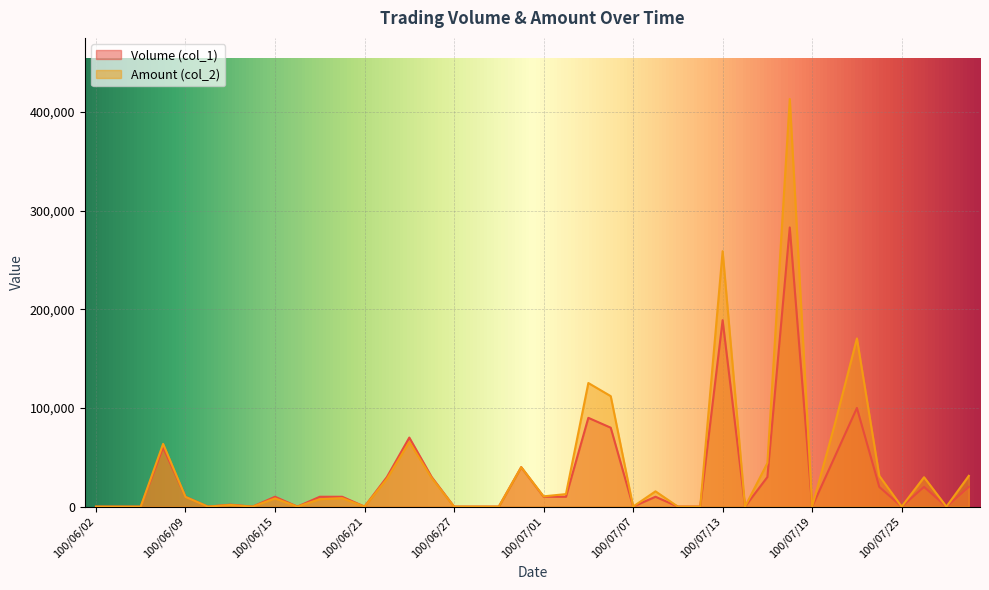

List the series in order of their peak value, highest first.

Amount (col_2), Volume (col_1)